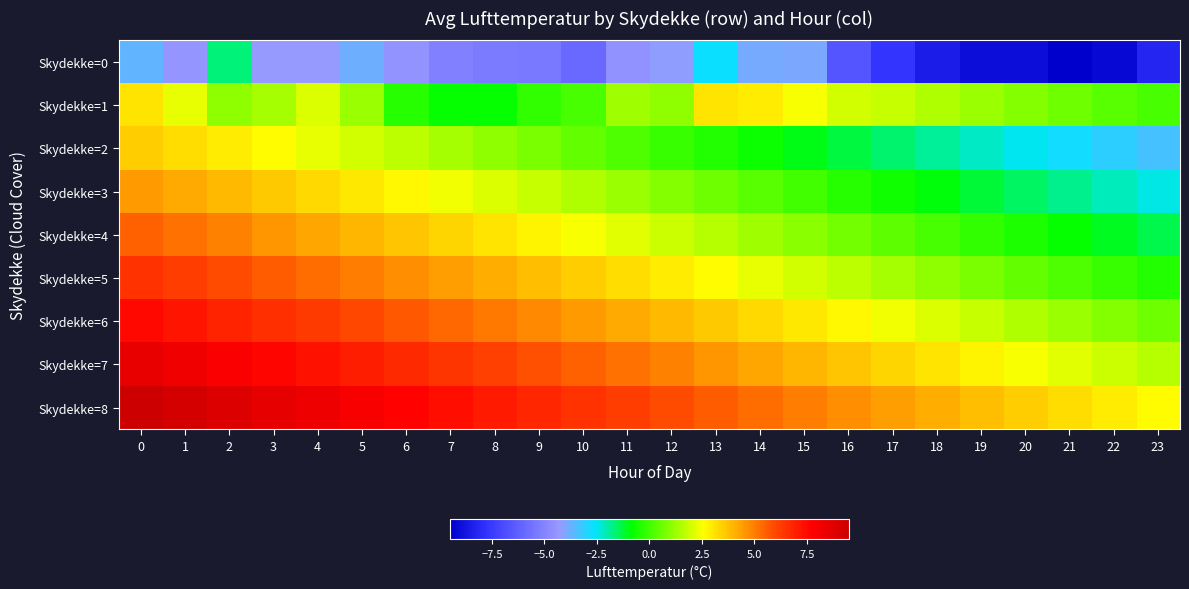

Reading left to right, list all the values displayed in this chart.

Skydekke=0: 0=-3.7	1=-4.4	2=-1.7	3=-4.3	4=-4.3	5=-3.8	6=-4.5	7=-5.1	8=-5.3	9=-5.4	10=-5.9	11=-4.6	12=-4.2	13=-2.7	14=-3.9	15=-4.0	16=-6.6	17=-7.7	18=-8.5	19=-9.0	20=-9.0	21=-9.5	22=-9.2	23=-8.2
Skydekke=1: 0=3.1	1=2.3	2=1.1	3=1.4	4=2.1	5=1.2	6=-0.3	7=-0.8	8=-0.8	9=-0.2	10=0.1	11=1.3	12=1.1	13=3.1	14=2.9	15=2.5	16=2.0	17=1.8	18=1.5	19=1.2	20=0.9	21=0.6	22=0.3	23=0.1
Skydekke=2: 0=3.5	1=3.2	2=2.9	3=2.6	4=2.3	5=2.0	6=1.7	7=1.4	8=1.1	9=0.8	10=0.5	11=0.2	12=-0.1	13=-0.4	14=-0.7	15=-1.0	16=-1.3	17=-1.6	18=-1.9	19=-2.2	20=-2.5	21=-2.8	22=-3.1	23=-3.4
Skydekke=3: 0=4.5	1=4.2	2=3.9	3=3.6	4=3.3	5=3.0	6=2.7	7=2.4	8=2.1	9=1.8	10=1.5	11=1.2	12=0.9	13=0.6	14=0.3	15=0.0	16=-0.3	17=-0.6	18=-0.9	19=-1.2	20=-1.5	21=-1.8	22=-2.1	23=-2.4
Skydekke=4: 0=5.5	1=5.2	2=4.9	3=4.6	4=4.3	5=4.0	6=3.7	7=3.4	8=3.1	9=2.8	10=2.5	11=2.2	12=1.9	13=1.6	14=1.3	15=1.0	16=0.7	17=0.4	18=0.1	19=-0.2	20=-0.5	21=-0.8	22=-1.1	23=-1.4
Skydekke=5: 0=6.5	1=6.2	2=5.9	3=5.6	4=5.3	5=5.0	6=4.7	7=4.4	8=4.1	9=3.8	10=3.5	11=3.2	12=2.9	13=2.6	14=2.3	15=2.0	16=1.7	17=1.4	18=1.1	19=0.8	20=0.5	21=0.2	22=-0.1	23=-0.4
Skydekke=6: 0=7.5	1=7.2	2=6.9	3=6.6	4=6.3	5=6.0	6=5.7	7=5.4	8=5.1	9=4.8	10=4.5	11=4.2	12=3.9	13=3.6	14=3.3	15=3.0	16=2.7	17=2.4	18=2.1	19=1.8	20=1.5	21=1.2	22=0.9	23=0.6
Skydekke=7: 0=8.5	1=8.2	2=7.9	3=7.6	4=7.3	5=7.0	6=6.7	7=6.4	8=6.1	9=5.8	10=5.5	11=5.2	12=4.9	13=4.6	14=4.3	15=4.0	16=3.7	17=3.4	18=3.1	19=2.8	20=2.5	21=2.2	22=1.9	23=1.6
Skydekke=8: 0=9.5	1=9.2	2=8.9	3=8.6	4=8.3	5=8.0	6=7.7	7=7.4	8=7.1	9=6.8	10=6.5	11=6.2	12=5.9	13=5.6	14=5.3	15=5.0	16=4.7	17=4.4	18=4.1	19=3.8	20=3.5	21=3.2	22=2.9	23=2.6